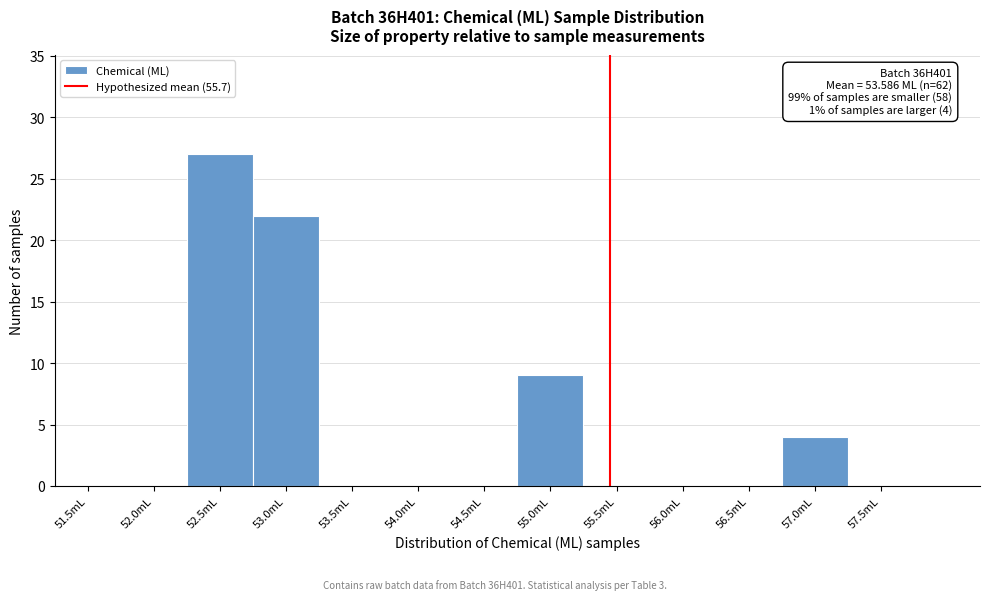

Reading left to right, what are all the values shown in this chart?

51.5mL=0	52.0mL=0	52.5mL=27	53.0mL=22	53.5mL=0	54.0mL=0	54.5mL=0	55.0mL=9	55.5mL=0	56.0mL=0	56.5mL=0	57.0mL=4	57.5mL=0